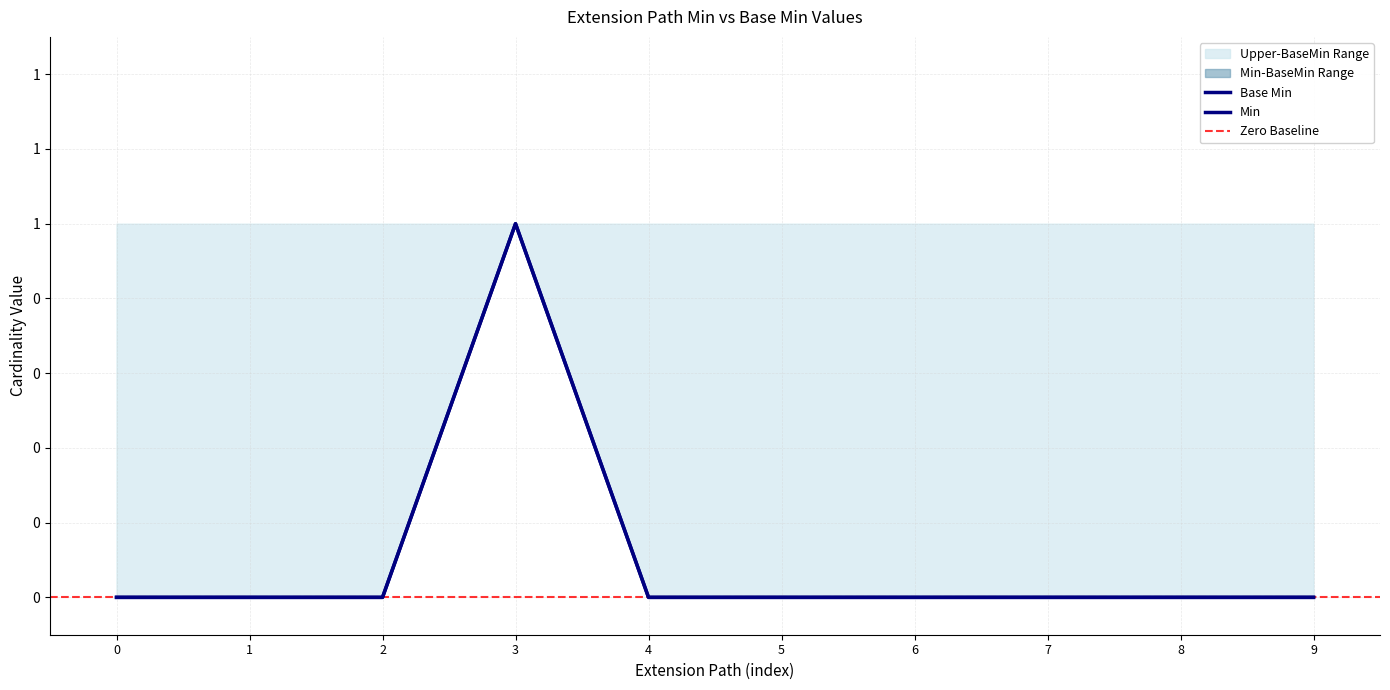

How many Min values are between 0 and 1?

10